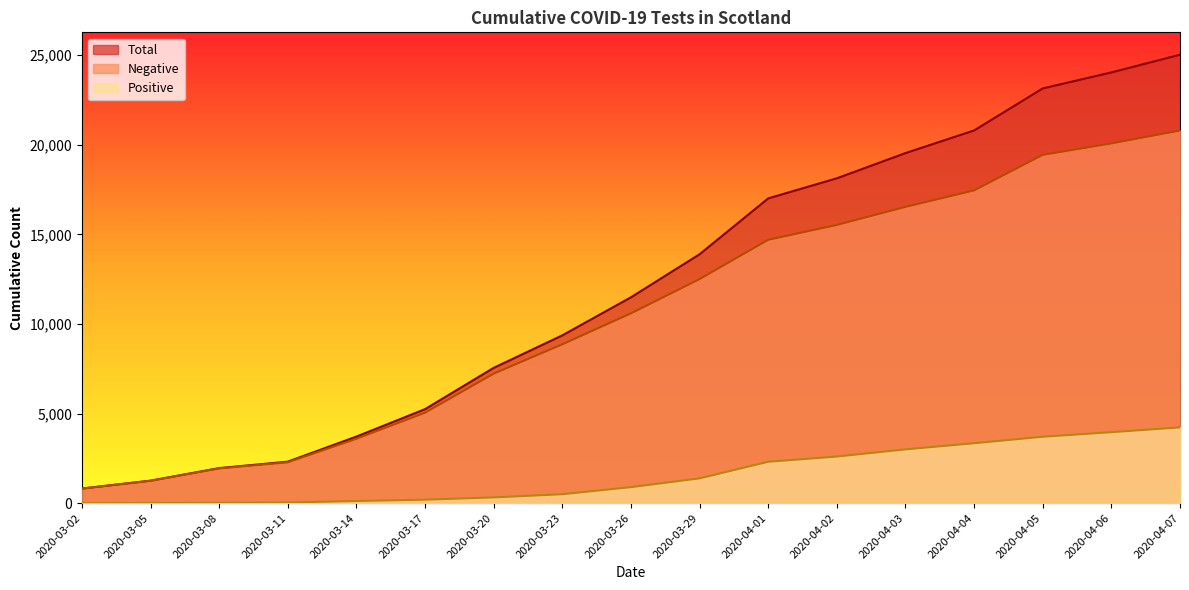

Is it true that Total equals 1877 at 2020-03-05?

False